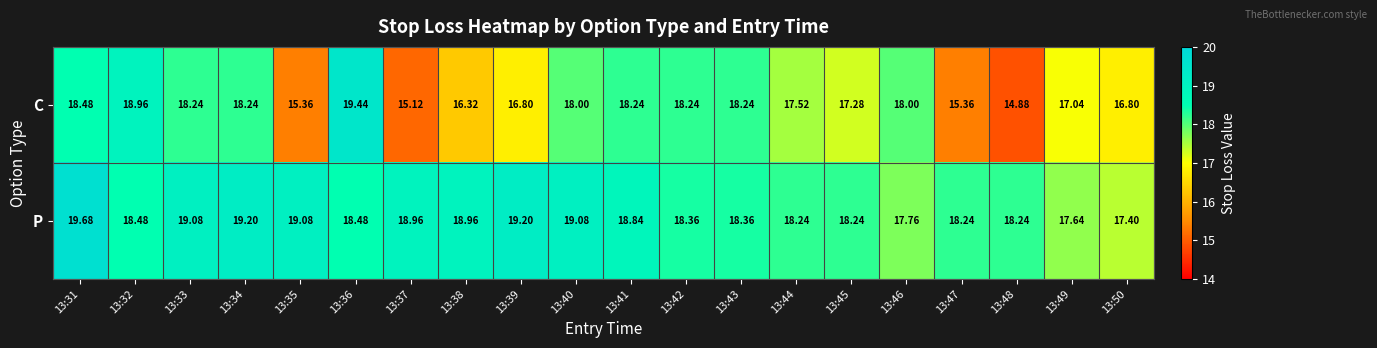

Which series has the largest range (max minus min)?

C